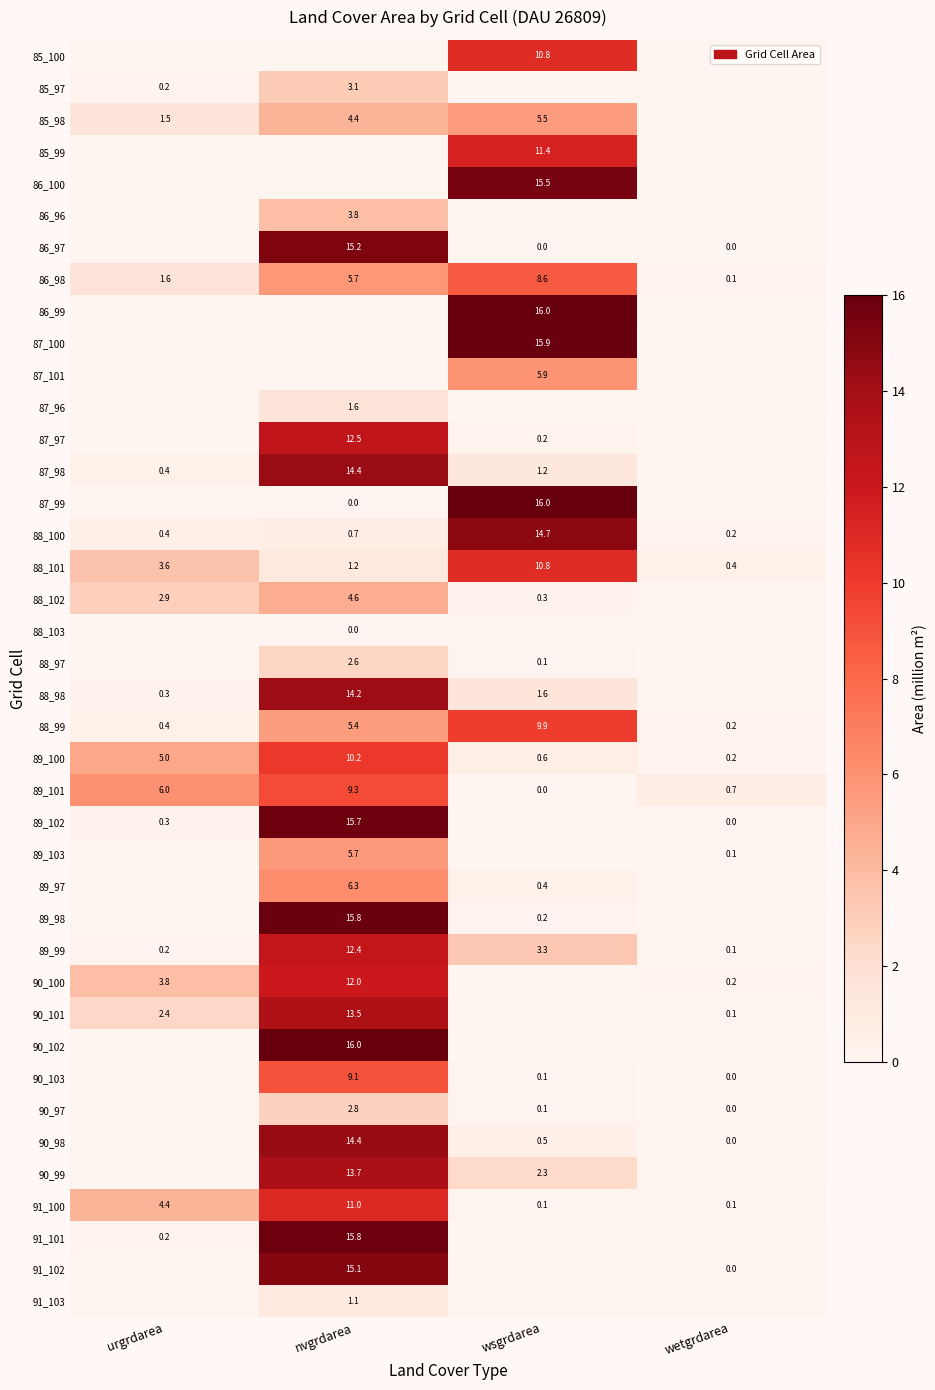

What value does the 88_100 series have at wsgrdarea?

14.7